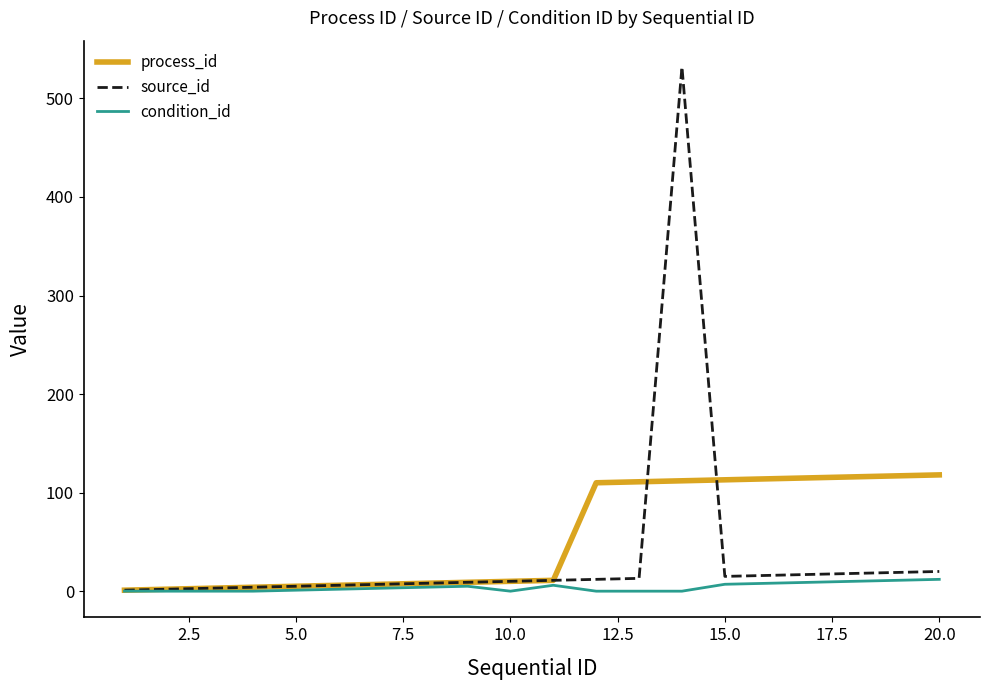

Which series has the widest spread of values?

source_id